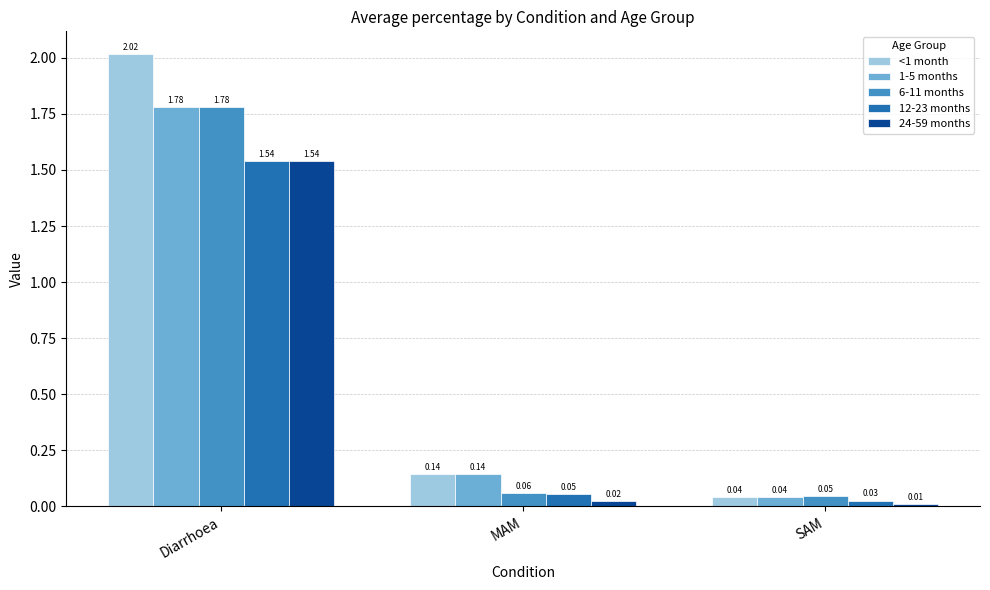

What are all the series names shown in the legend?

<1 month, 1-5 months, 6-11 months, 12-23 months, 24-59 months